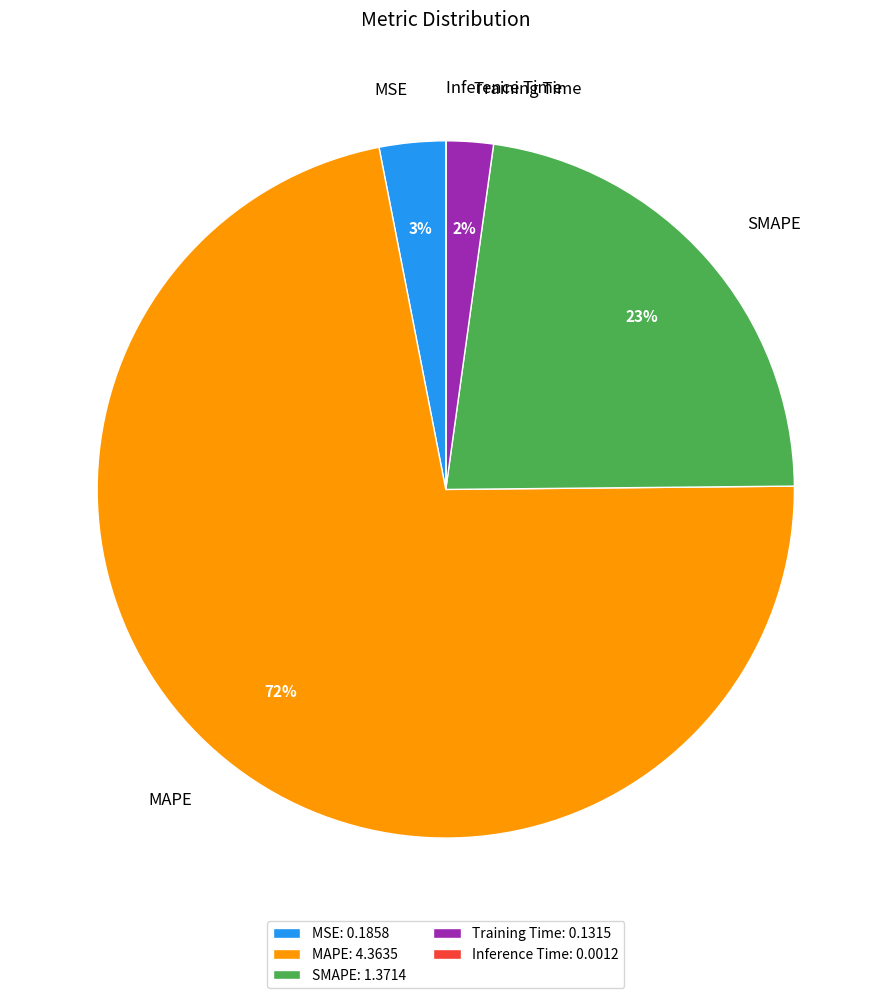

What percentage is the SMAPE slice, to the nearest percent?

23%